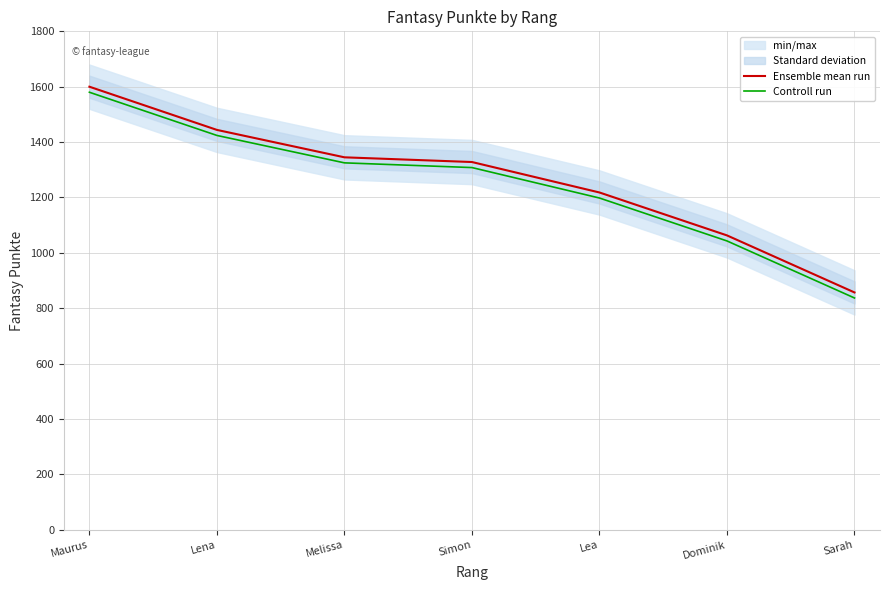

At how many categories does at least one series exceed 1060?

6